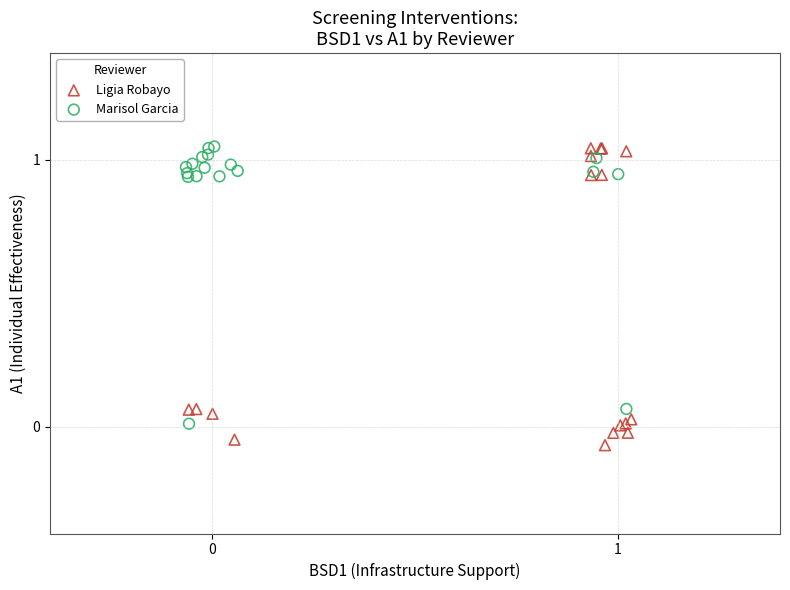

Which series has the widest spread of Y values?

Ligia Robayo